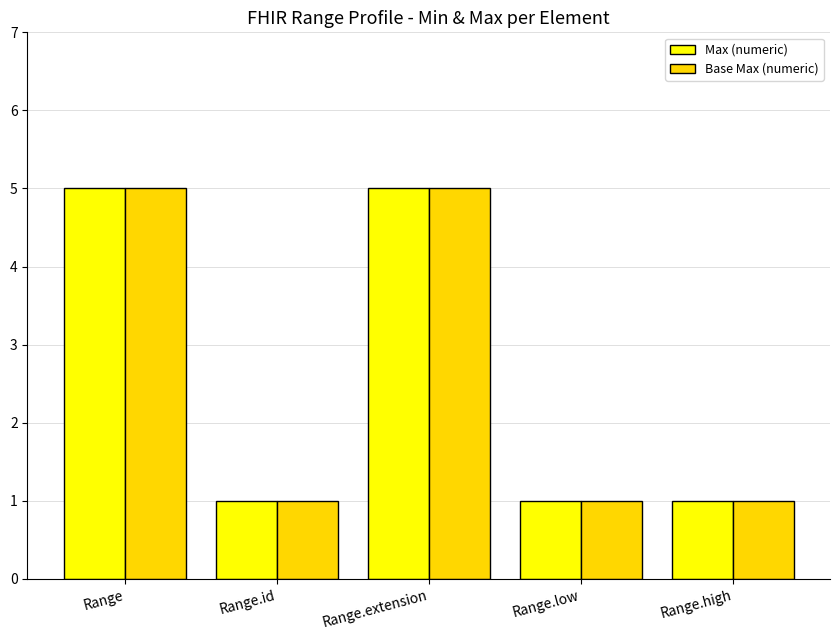

What is the difference between the second highest and minimum values in the Max (numeric) series?

4